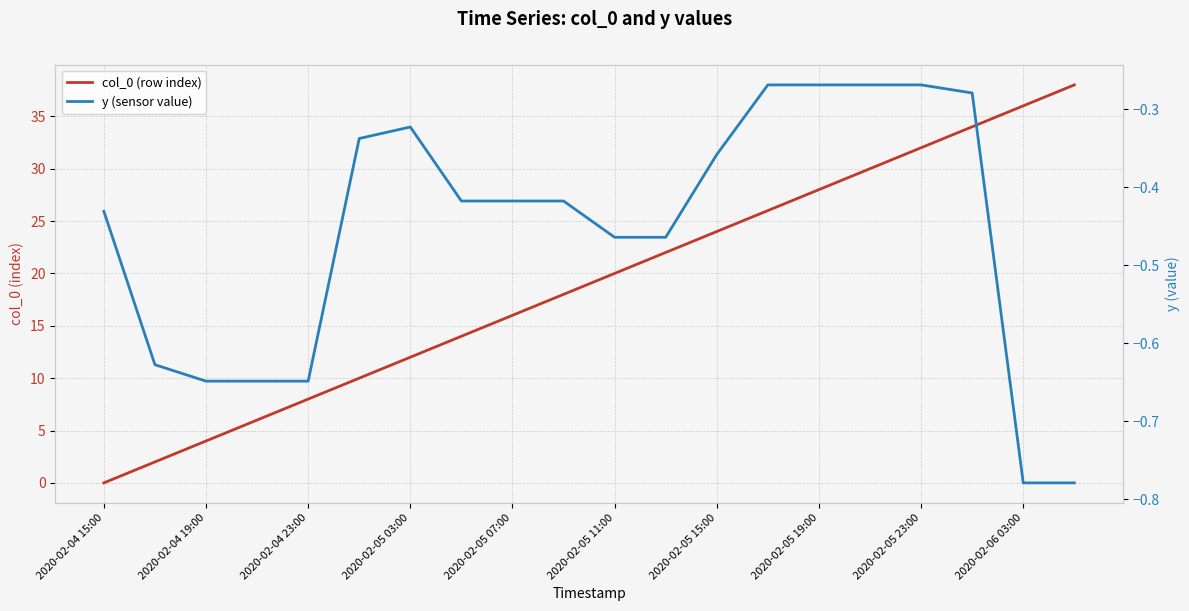

What are all the series names shown in the legend?

col_0 (row index), y (sensor value)